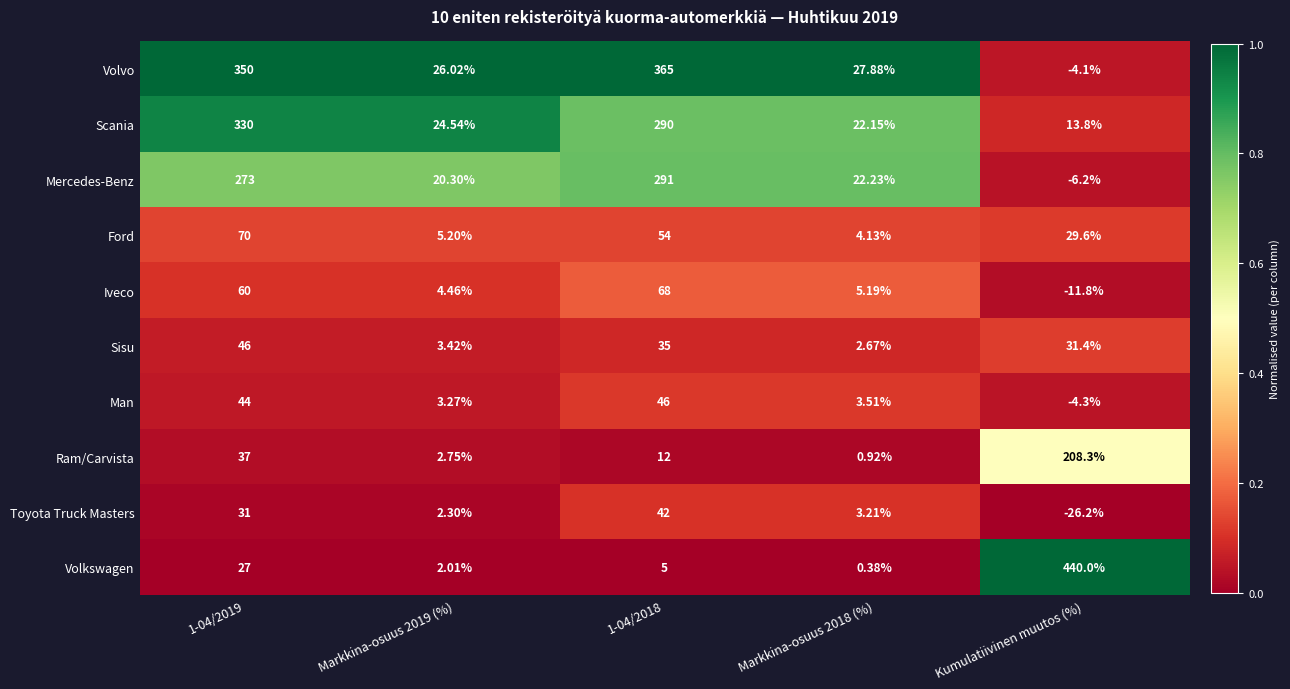

Rank the series at Kumulatiivinen muutos (%) from lowest to highest value.

Toyota Truck Masters, Iveco, Mercedes-Benz, Man, Volvo, Scania, Ford, Sisu, Ram/Carvista, Volkswagen